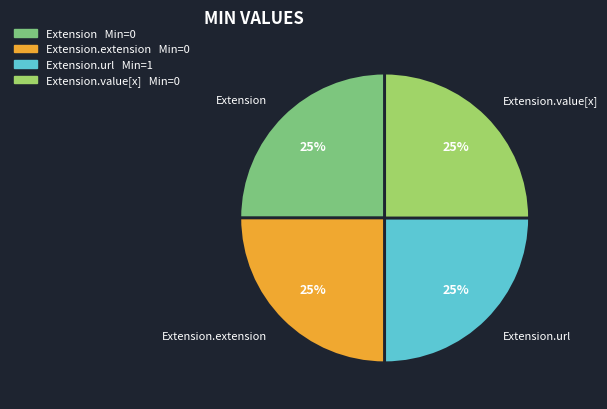

Approximately how many times larger is the value at Extension.extension compared to Extension.value[x]?

1.0